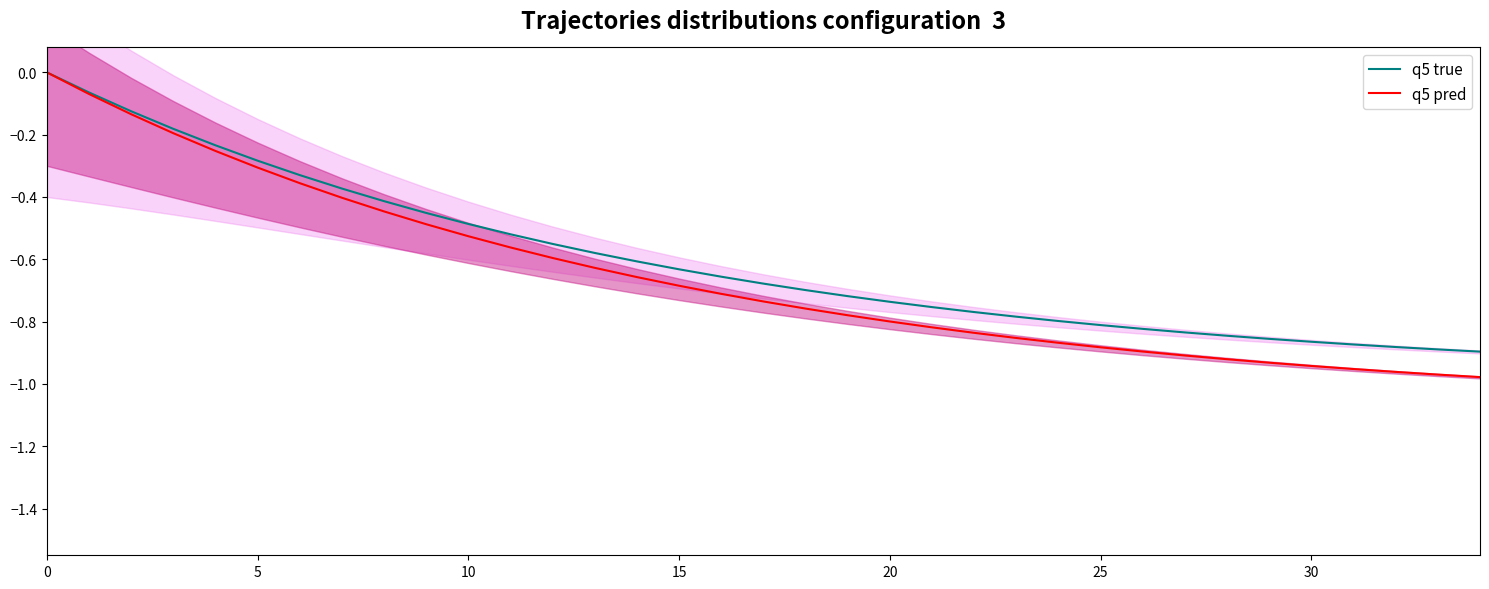

What is the minimum value for q5 true?

-0.9